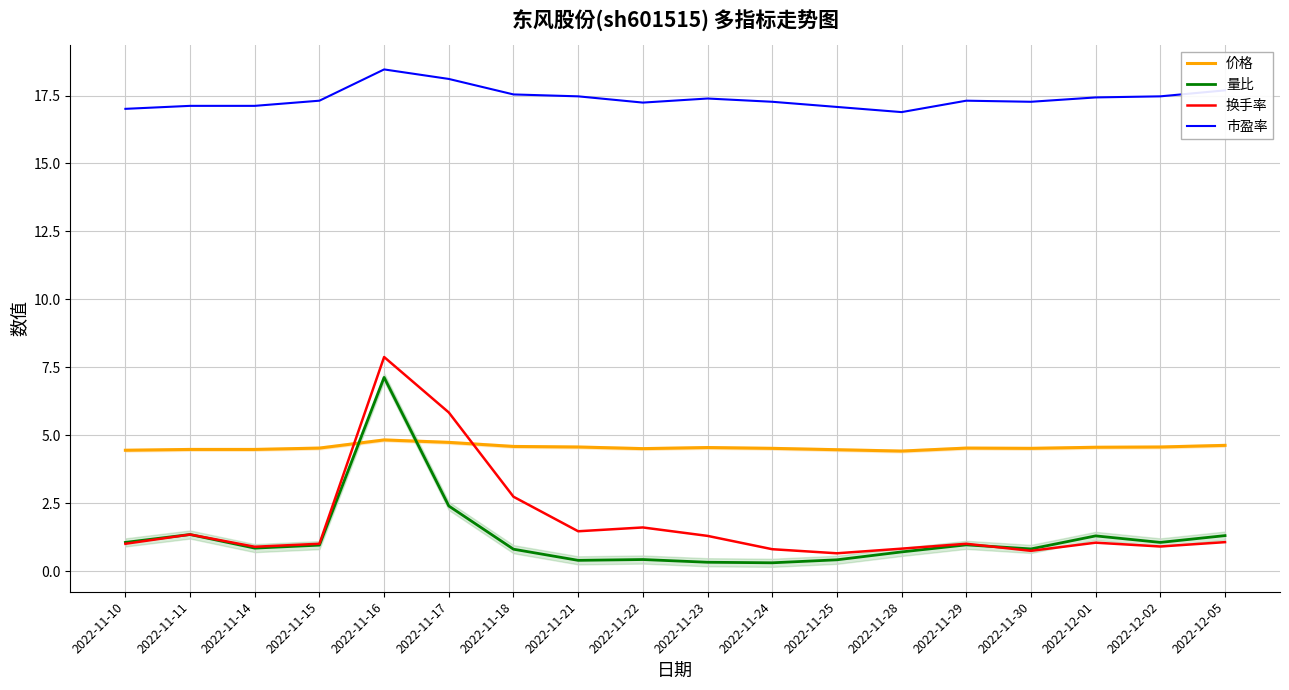

Reading right to left, extract all data points from this chart.

价格: 4.6	4.6	4.6	4.5	4.5	4.4	4.5	4.5	4.5	4.5	4.6	4.6	4.7	4.8	4.5	4.5	4.5	4.5
量比: 1.3	1.1	1.3	0.8	1.0	0.7	0.4	0.3	0.3	0.4	0.4	0.8	2.4	7.1	1.0	0.8	1.4	1.1
换手率: 1.1	0.9	1.1	0.8	1.0	0.8	0.7	0.8	1.3	1.6	1.5	2.7	5.8	7.9	1.0	0.9	1.4	1.0
市盈率: 17.7	17.5	17.4	17.3	17.3	16.9	17.1	17.3	17.4	17.2	17.5	17.5	18.1	18.5	17.3	17.1	17.1	17.0